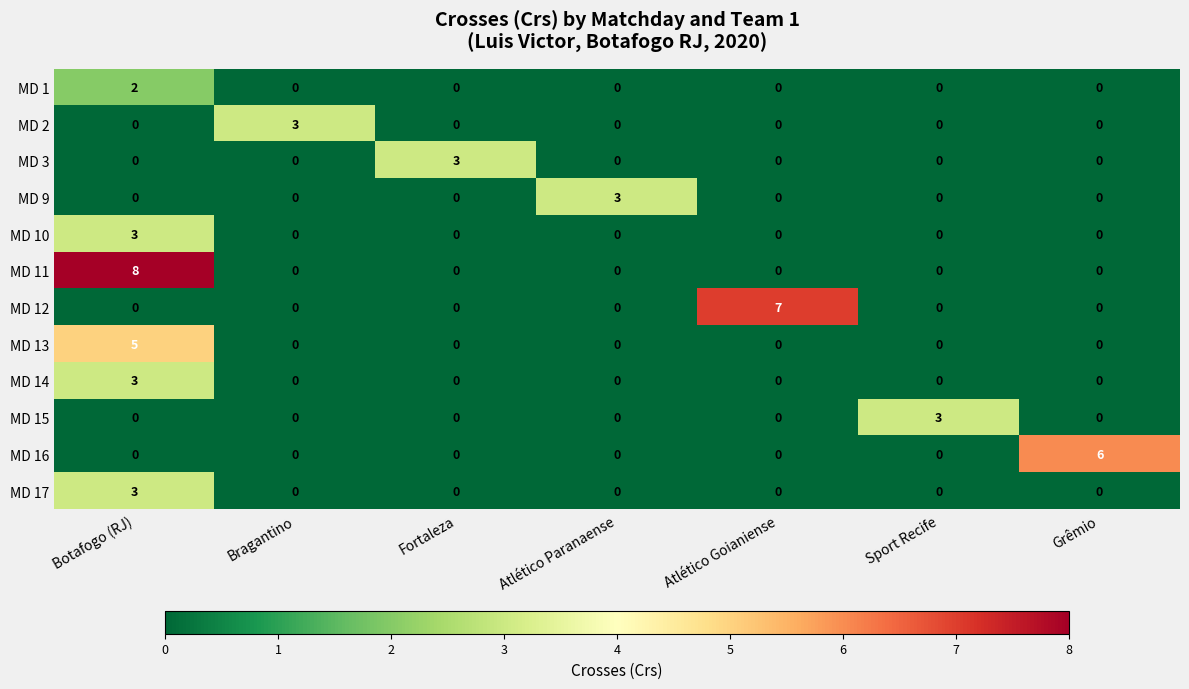

What is the difference between the maximum and second lowest values in the MD 9 series?

3